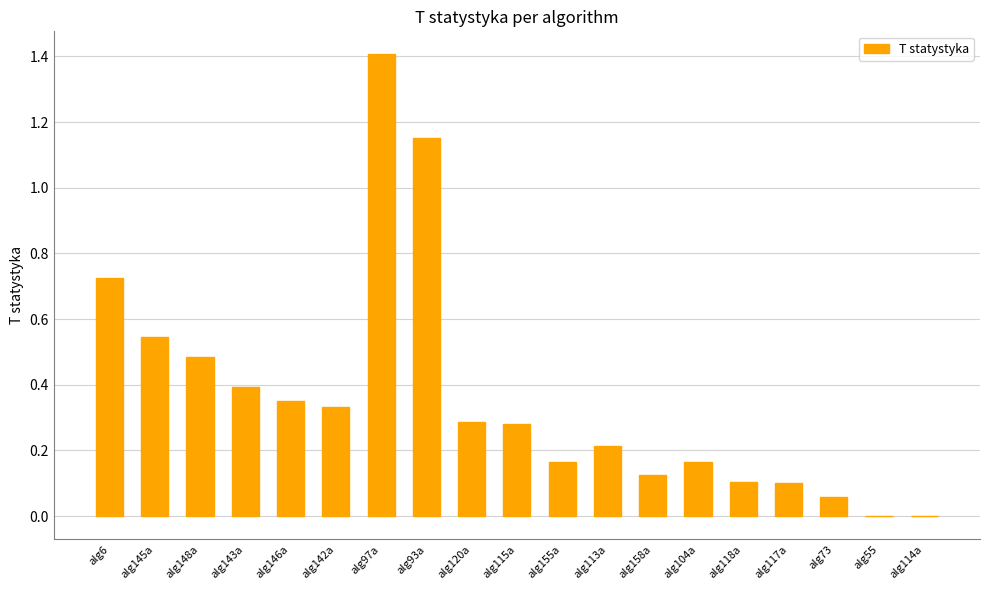

Which has a higher value, alg114a or alg155a?

alg155a